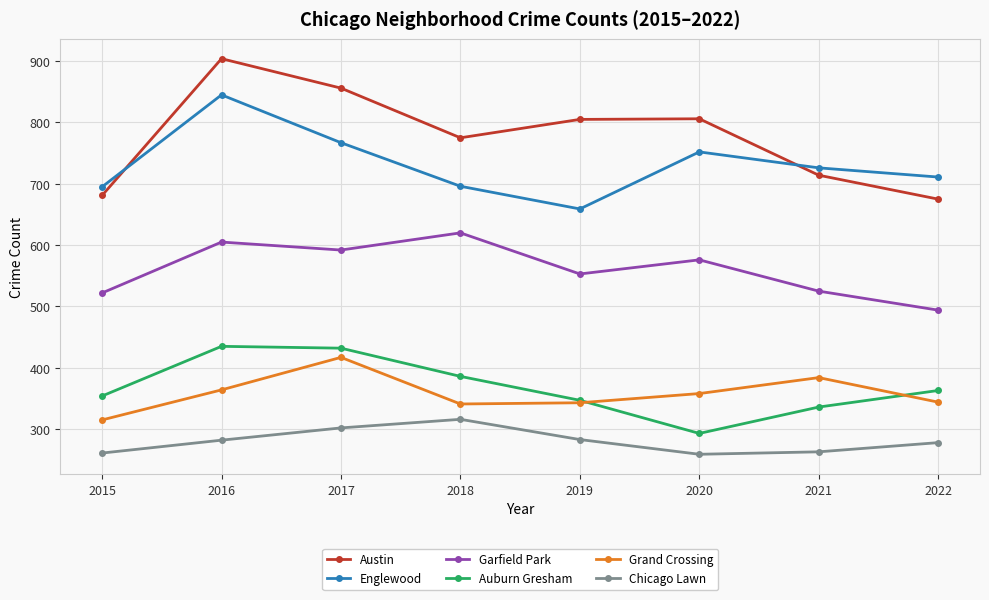

What is the average value of the Auburn Gresham series?

368